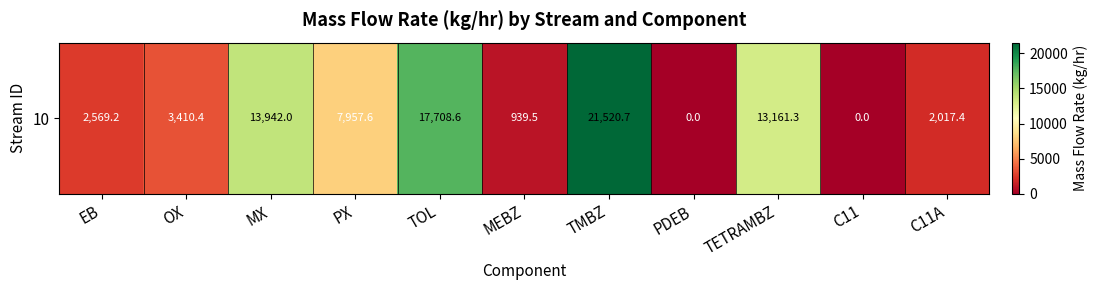

At which category does the chart reach its minimum across all series?

PDEB